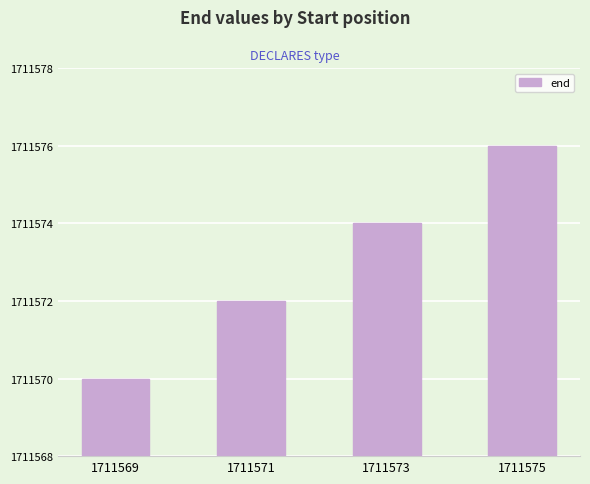

Reading left to right, list all the values displayed in this chart.

1711570	1711572	1711574	1711576